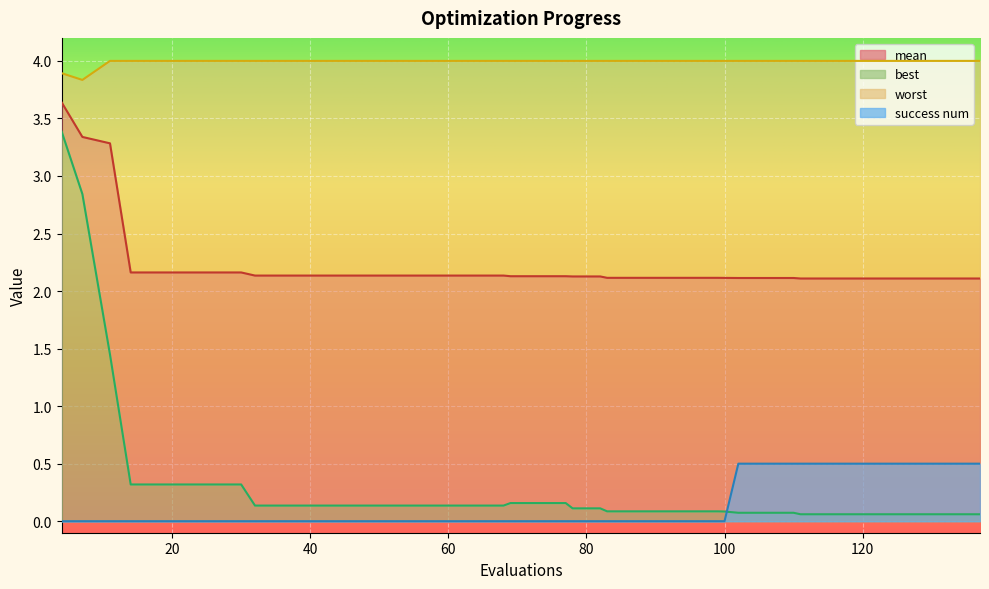

Reading right to left, what are all the values shown in this chart?

mean: 137=2.1	135=2.1	131=2.1	127=2.1	123=2.1	119=2.1	115=2.1	111=2.1	110=2.1	106=2.1	102=2.1	100=2.1	99=2.1	95=2.1	91=2.1	87=2.1	83=2.1	82=2.1	78=2.1	77=2.1	73=2.1	69=2.1	68=2.1	64=2.1	60=2.1	56=2.1	52=2.1	48=2.1	44=2.1	40=2.1	36=2.1	32=2.1	30=2.2	26=2.2	22=2.2	18=2.2	14=2.2	11=3.3	7=3.3	4=3.6
best: 137=0.1	135=0.1	131=0.1	127=0.1	123=0.1	119=0.1	115=0.1	111=0.1	110=0.1	106=0.1	102=0.1	100=0.1	99=0.1	95=0.1	91=0.1	87=0.1	83=0.1	82=0.1	78=0.1	77=0.2	73=0.2	69=0.2	68=0.1	64=0.1	60=0.1	56=0.1	52=0.1	48=0.1	44=0.1	40=0.1	36=0.1	32=0.1	30=0.3	26=0.3	22=0.3	18=0.3	14=0.3	11=1.4	7=2.8	4=3.4
worst: 137=4.0	135=4.0	131=4.0	127=4.0	123=4.0	119=4.0	115=4.0	111=4.0	110=4.0	106=4.0	102=4.0	100=4.0	99=4.0	95=4.0	91=4.0	87=4.0	83=4.0	82=4.0	78=4.0	77=4.0	73=4.0	69=4.0	68=4.0	64=4.0	60=4.0	56=4.0	52=4.0	48=4.0	44=4.0	40=4.0	36=4.0	32=4.0	30=4.0	26=4.0	22=4.0	18=4.0	14=4.0	11=4.0	7=3.8	4=3.9
success num: 137=0.5	135=0.5	131=0.5	127=0.5	123=0.5	119=0.5	115=0.5	111=0.5	110=0.5	106=0.5	102=0.5	100=0.0	99=0.0	95=0.0	91=0.0	87=0.0	83=0.0	82=0.0	78=0.0	77=0.0	73=0.0	69=0.0	68=0.0	64=0.0	60=0.0	56=0.0	52=0.0	48=0.0	44=0.0	40=0.0	36=0.0	32=0.0	30=0.0	26=0.0	22=0.0	18=0.0	14=0.0	11=0.0	7=0.0	4=0.0